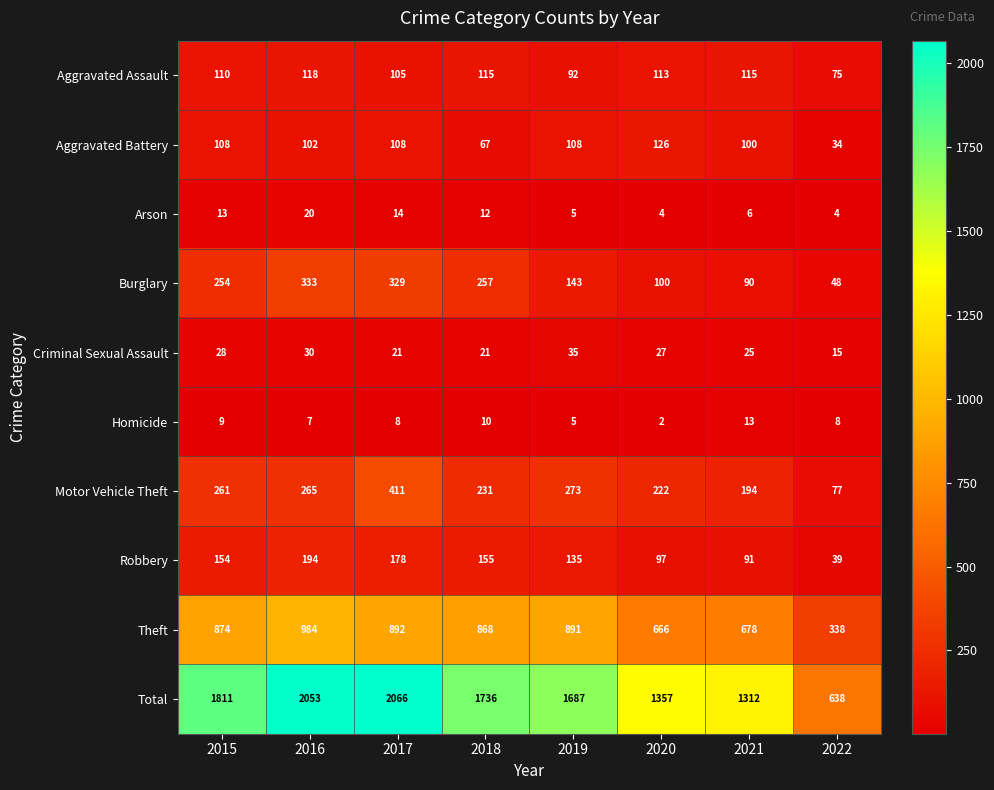

True or false: Aggravated Battery has a value of 108 at 2015.

True